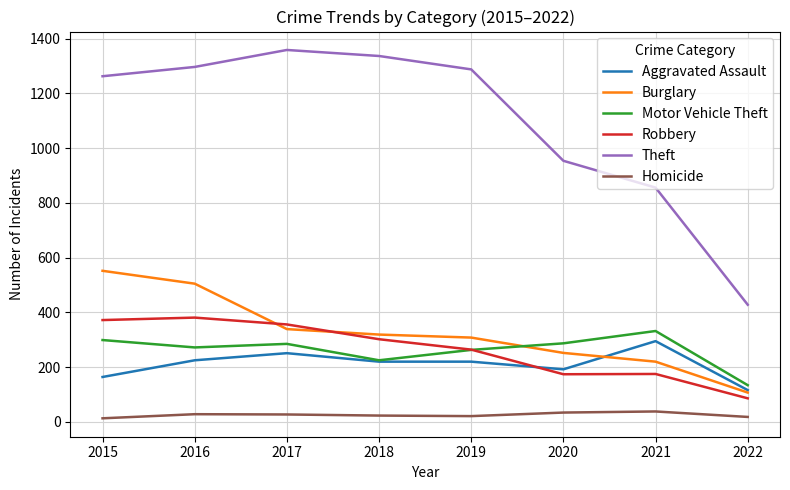

What is the smallest value displayed?

13